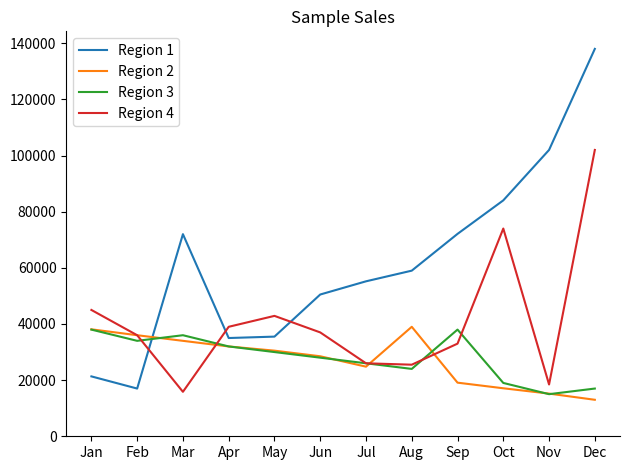

What is the difference between the maximum and minimum values in the Region 2 series?

26000